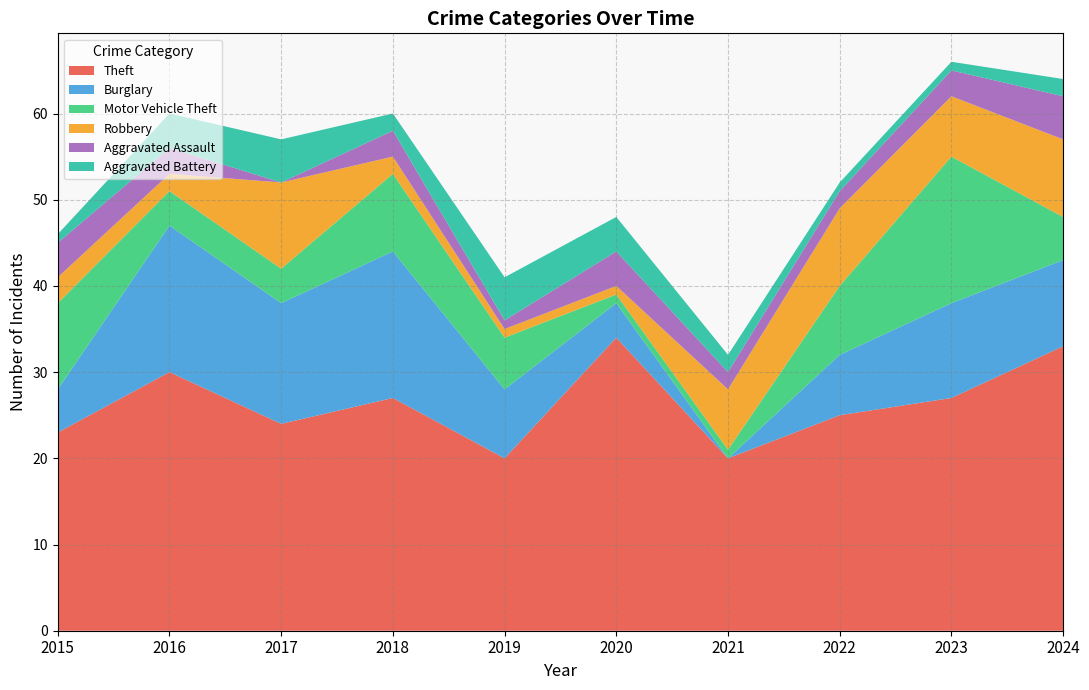

How many distinct data groups are displayed?

6